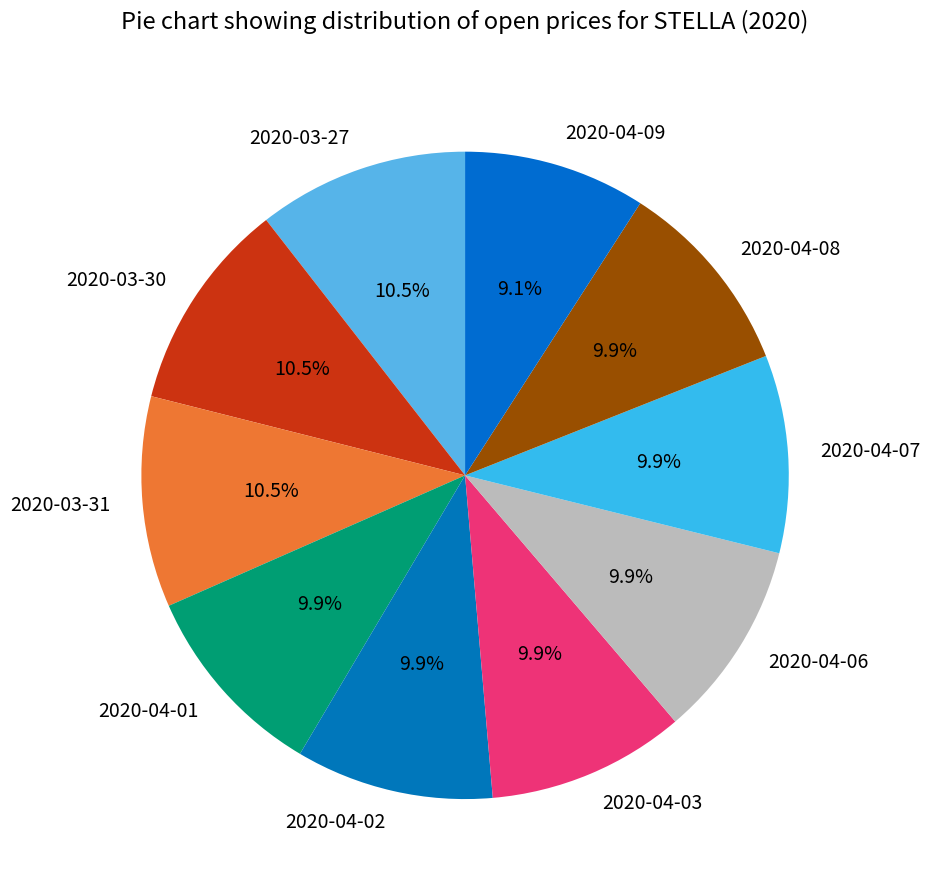

Does any single category account for the majority?

No